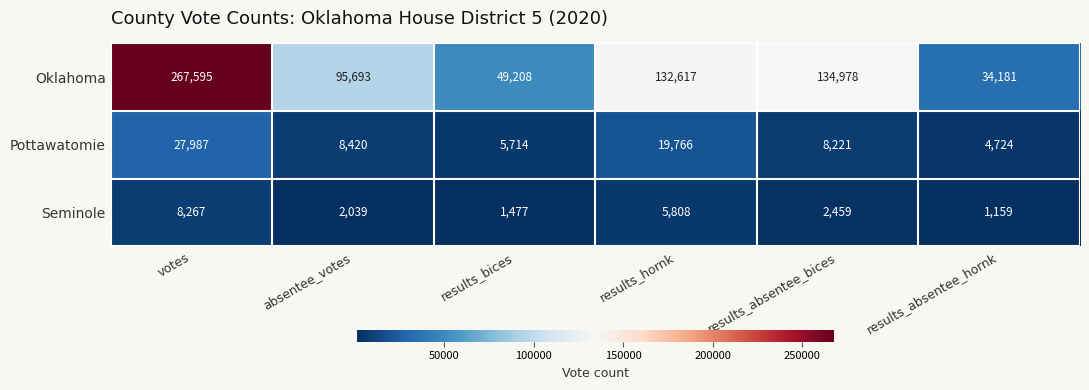

Where is Oklahoma nearest to the value 150888?

results_absentee_bices